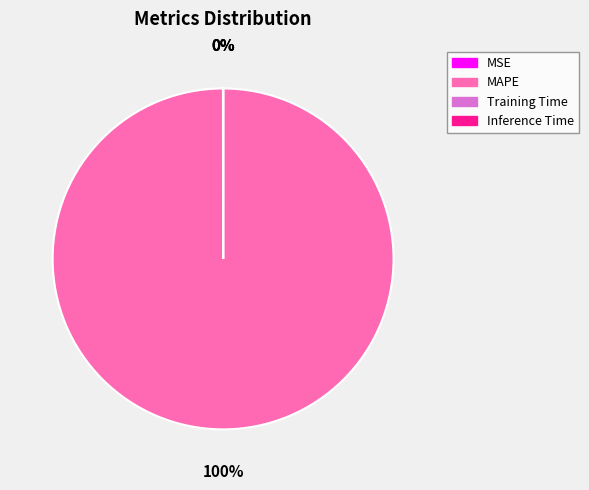

What percentage is the MAPE slice, to the nearest percent?

100%